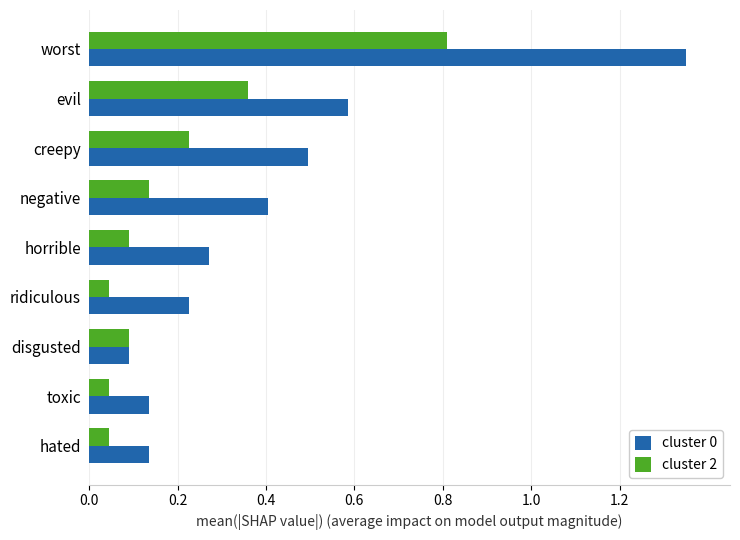

What is the difference between the maximum and second lowest values in the cluster 0 series?

1.2